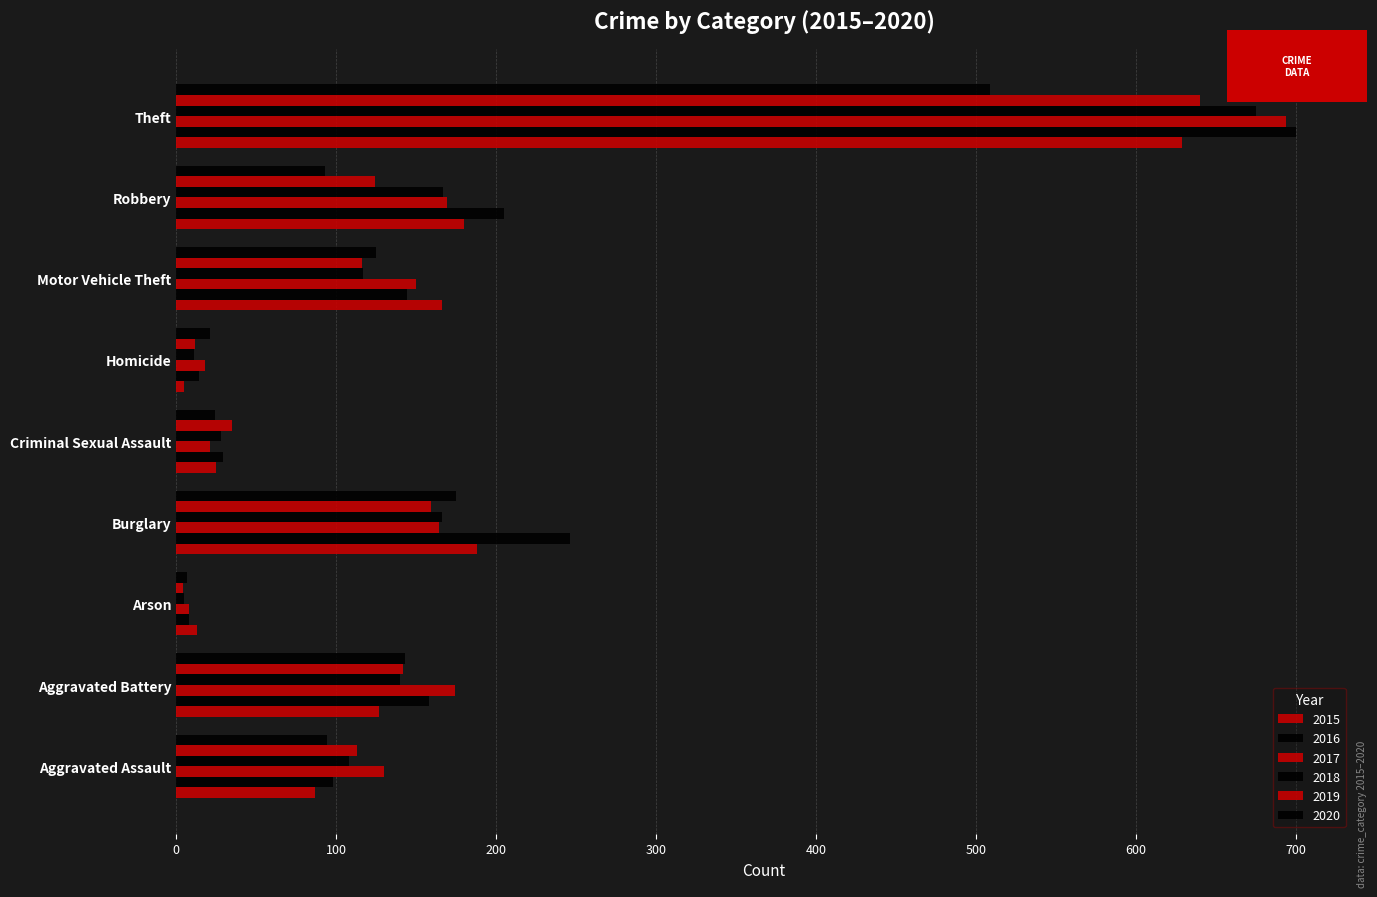

What is the smallest value displayed?

4